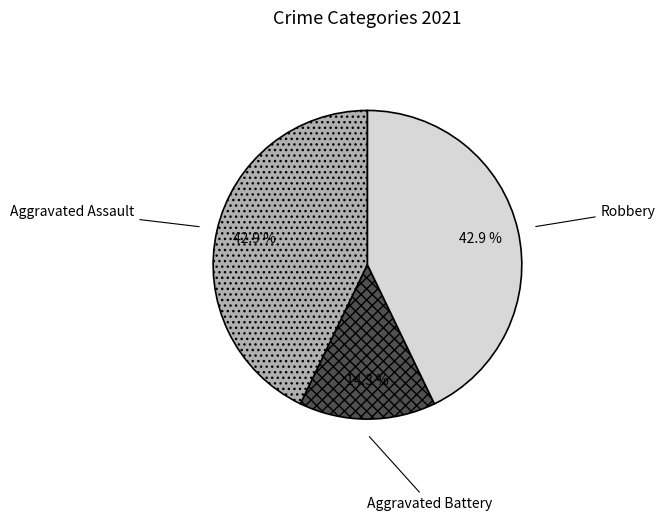

Which category has the smallest portion of the pie?

Aggravated Battery